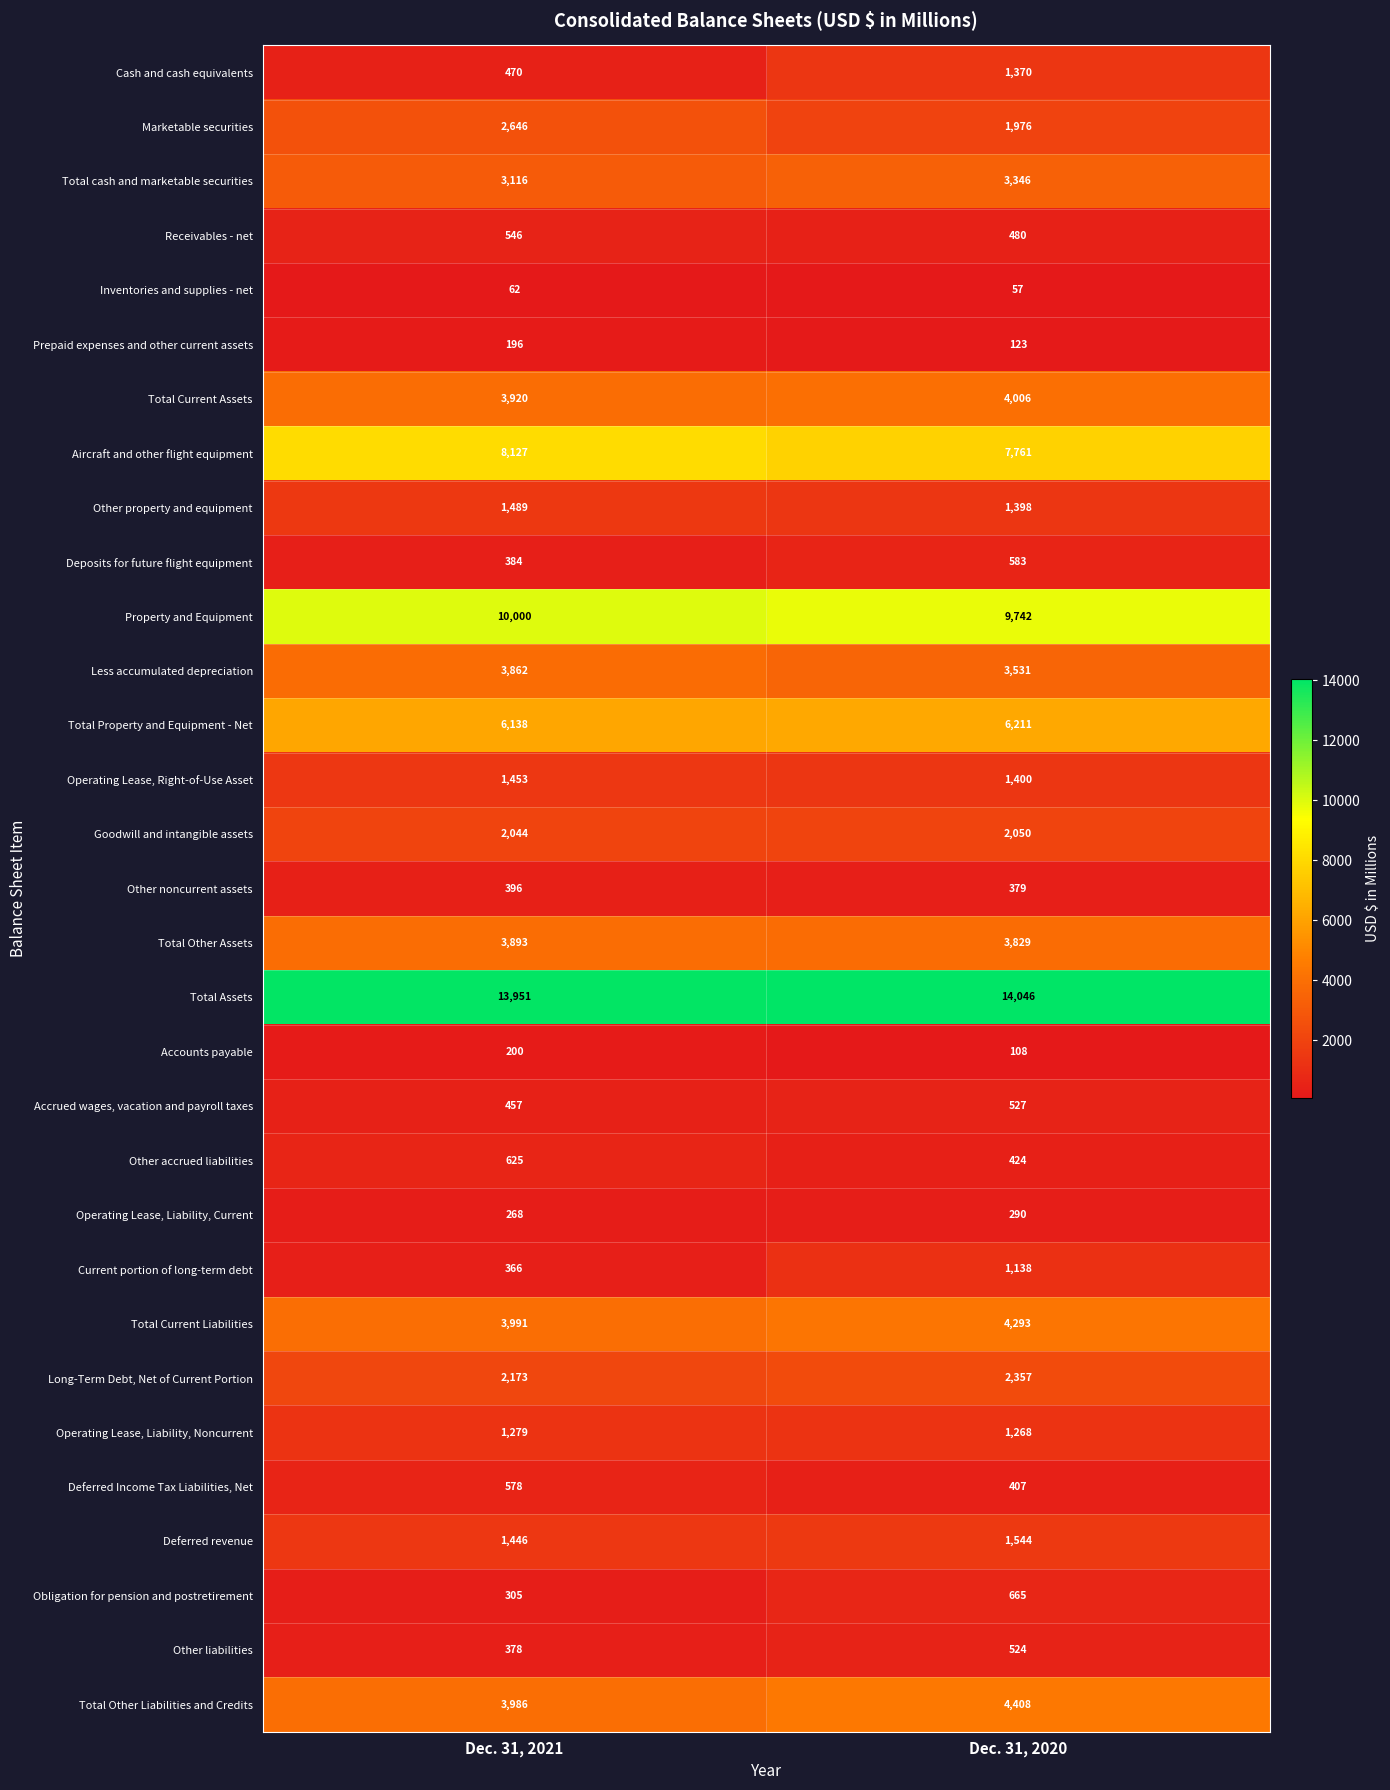

Rank the series at Dec. 31, 2020 from highest to lowest value.

Total Assets, Property and Equipment, Aircraft and other flight equipment, Total Property and Equipment - Net, Total Other Liabilities and Credits, Total Current Liabilities, Total Current Assets, Total Other Assets, Less accumulated depreciation, Total cash and marketable securities, Long-Term Debt, Net of Current Portion, Goodwill and intangible assets, Marketable securities, Deferred revenue, Operating Lease, Right-of-Use Asset, Other property and equipment, Cash and cash equivalents, Operating Lease, Liability, Noncurrent, Current portion of long-term debt, Obligation for pension and postretirement, Deposits for future flight equipment, Accrued wages, vacation and payroll taxes, Other liabilities, Receivables - net, Other accrued liabilities, Deferred Income Tax Liabilities, Net, Other noncurrent assets, Operating Lease, Liability, Current, Prepaid expenses and other current assets, Accounts payable, Inventories and supplies - net